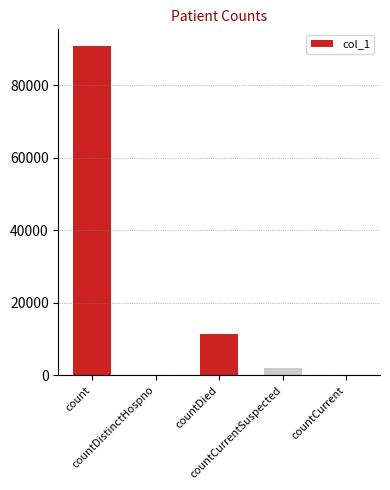

Between countDistinctHospno and count, which is larger?

count